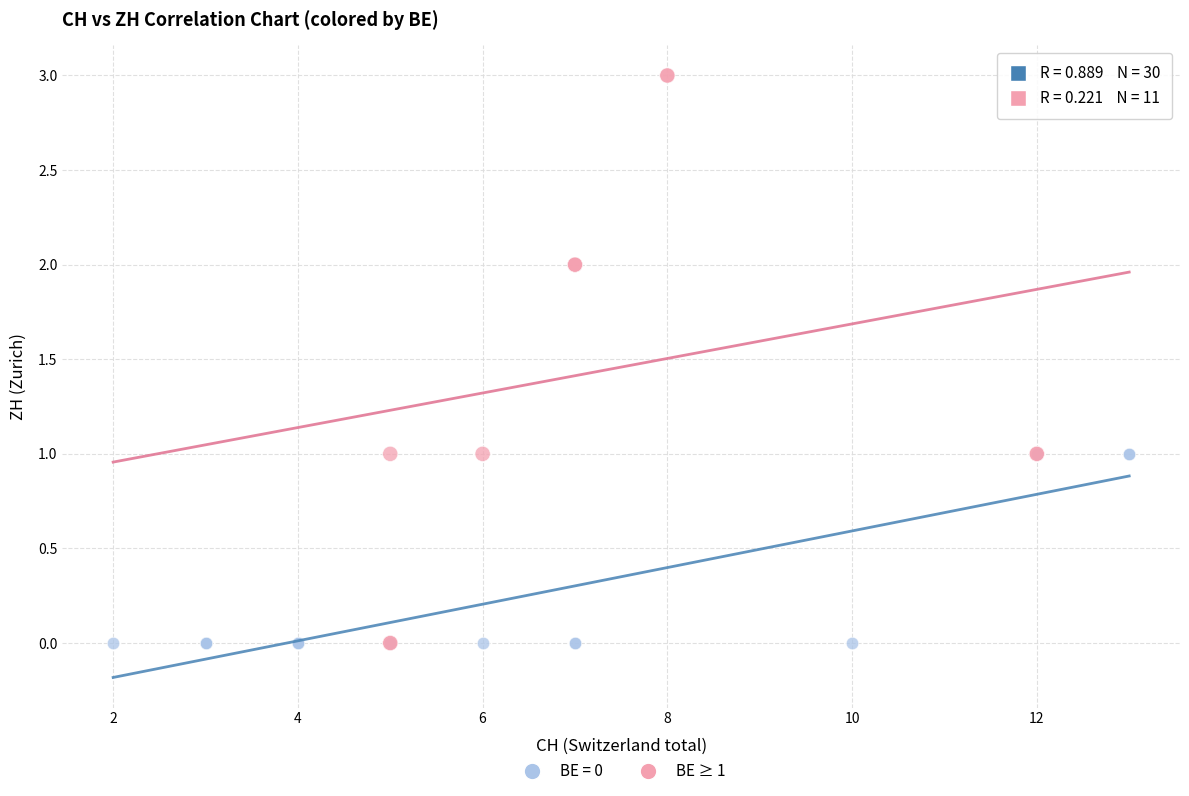

Which series reaches the maximum Y coordinate?

BE ≥ 1